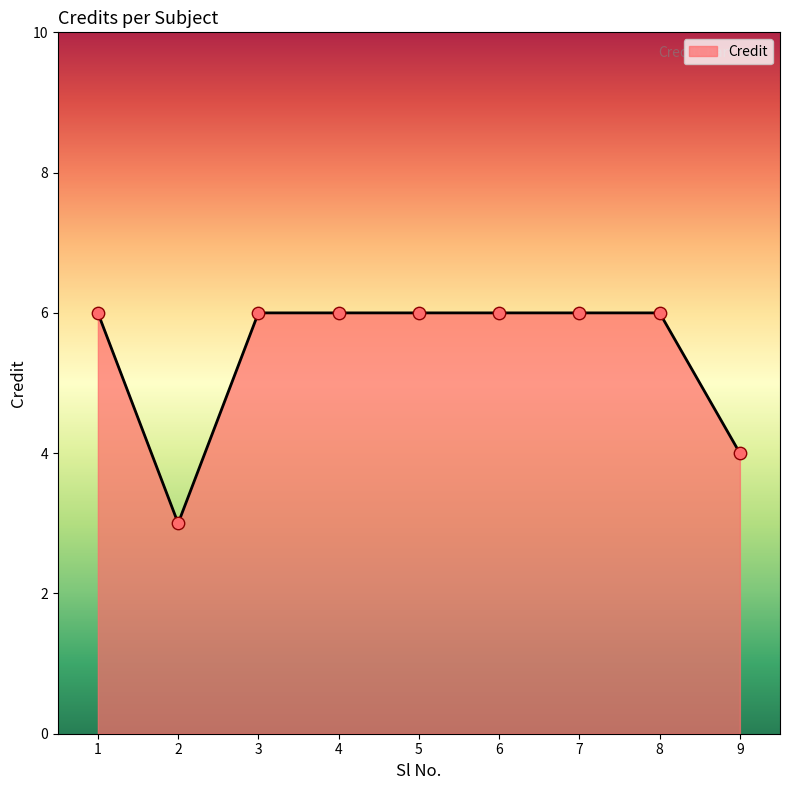

What is the ratio of the value at 2 to the value at 5?

0.5